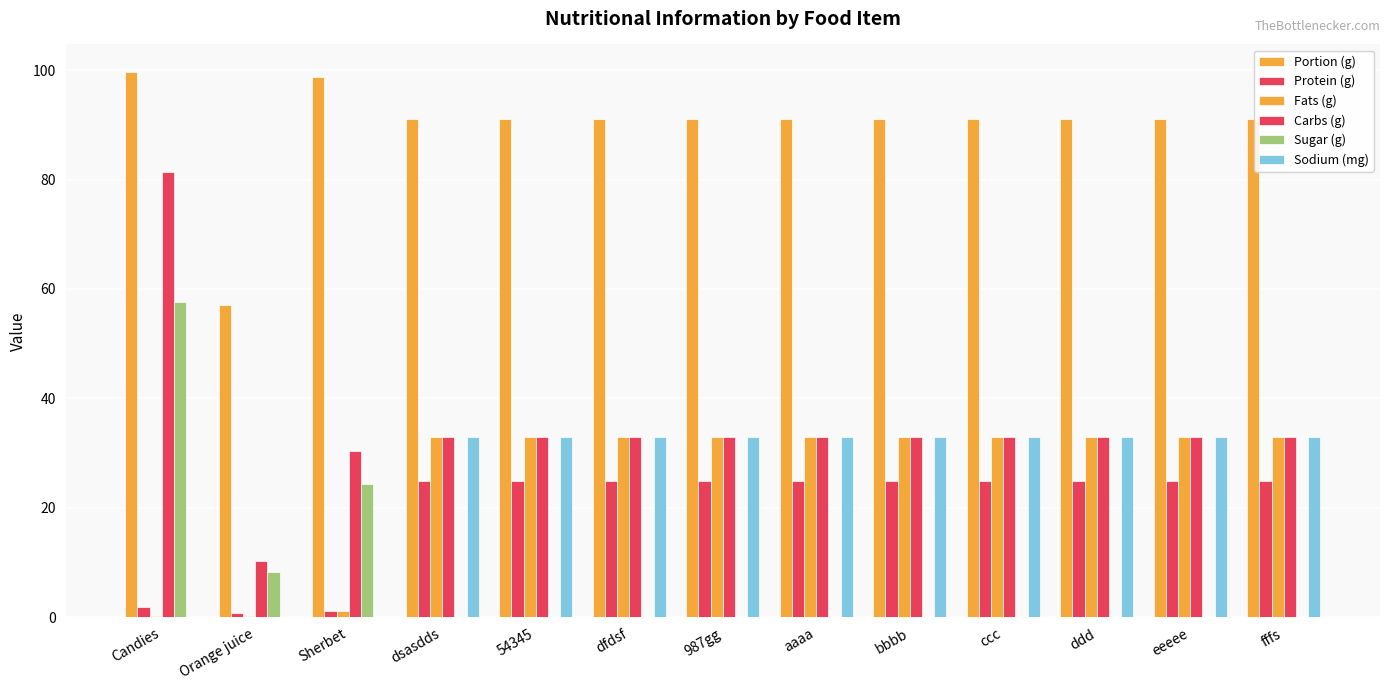

Which series has the widest spread of values?

Carbs (g)